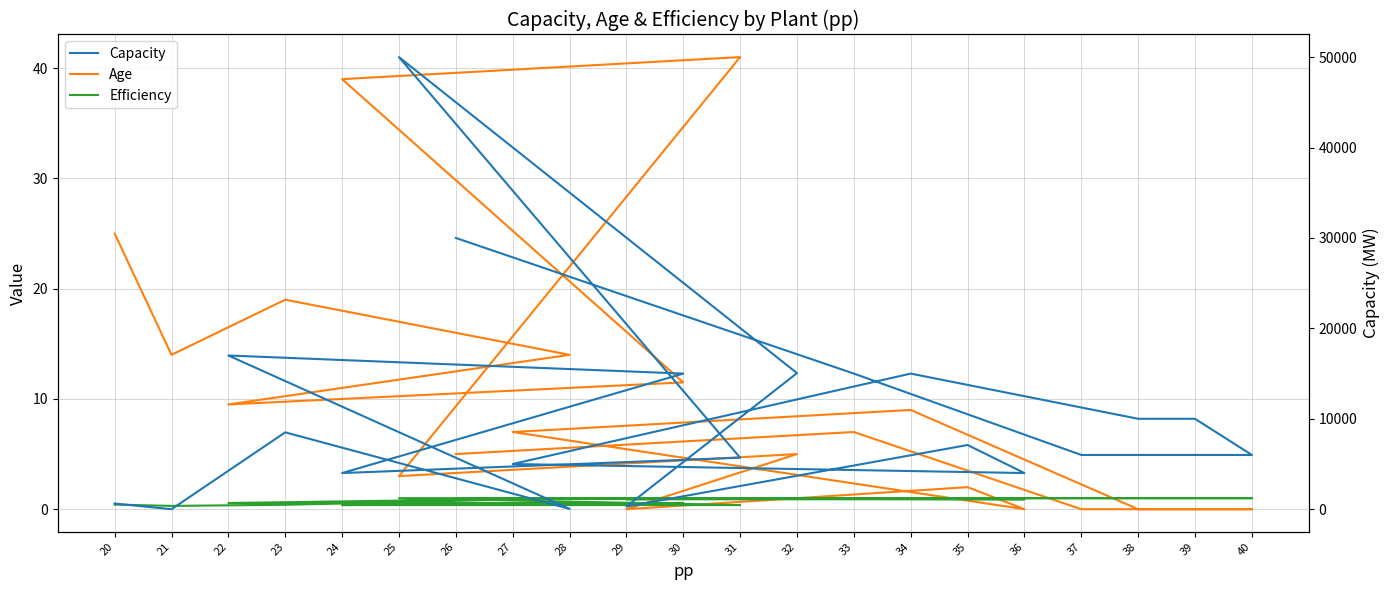

What is the difference between the Age values at 33 and 28?

7.0